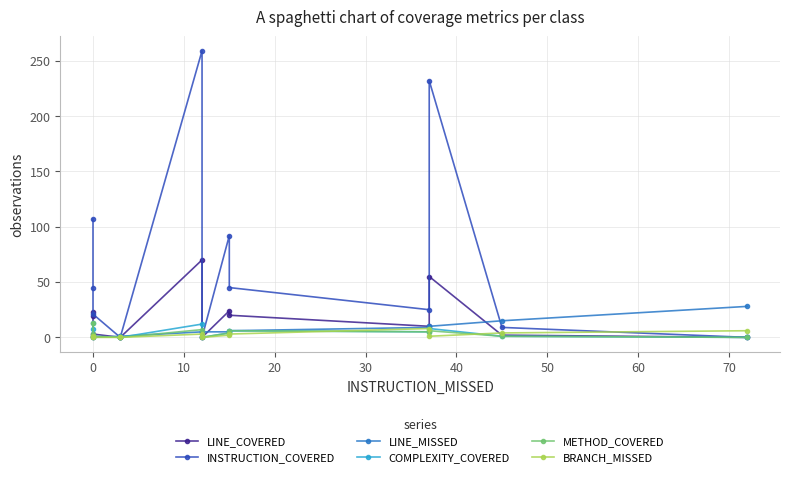

Is it true that BRANCH_MISSED equals 1 at 70?

False